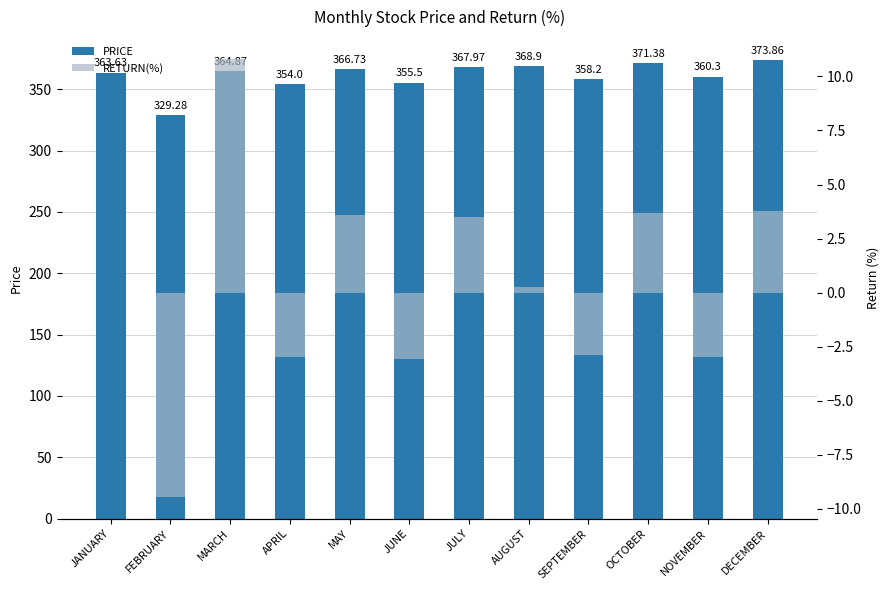

What is the value of the RETURN(%) bar at the 12th from the left?

3.8